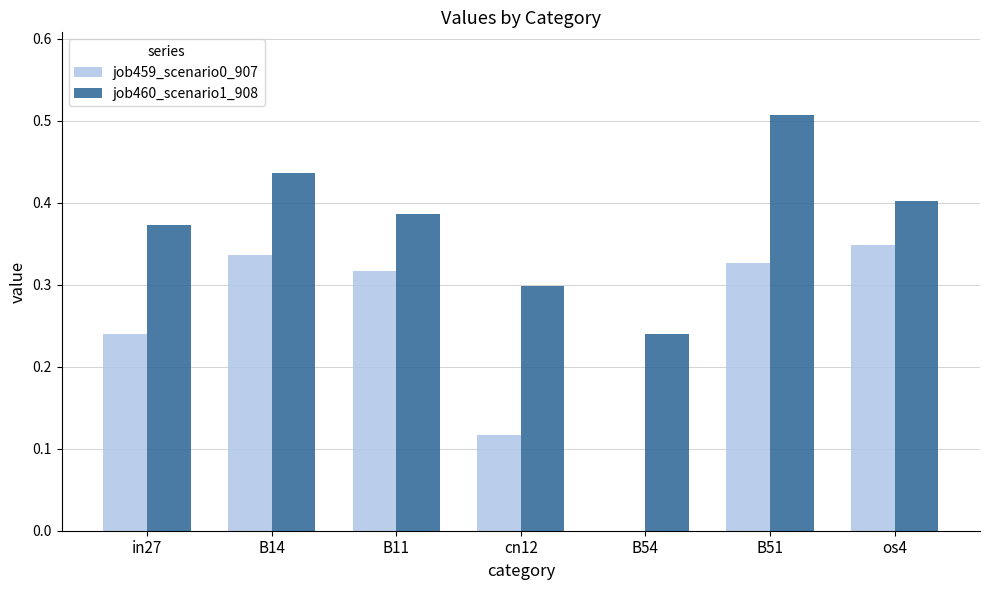

What are all the series names shown in the legend?

job459_scenario0_907, job460_scenario1_908